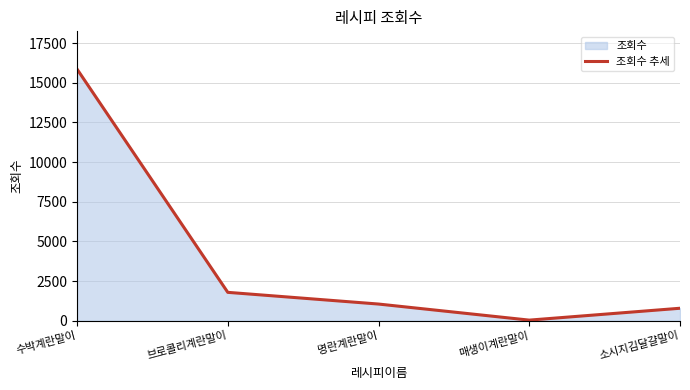

Count the number of categories in the chart.

5